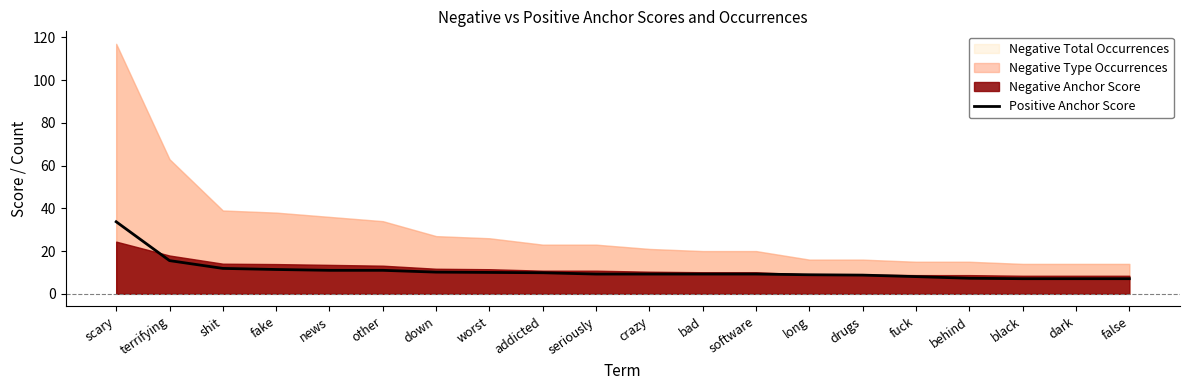

Which category has the lowest value across all series?

black